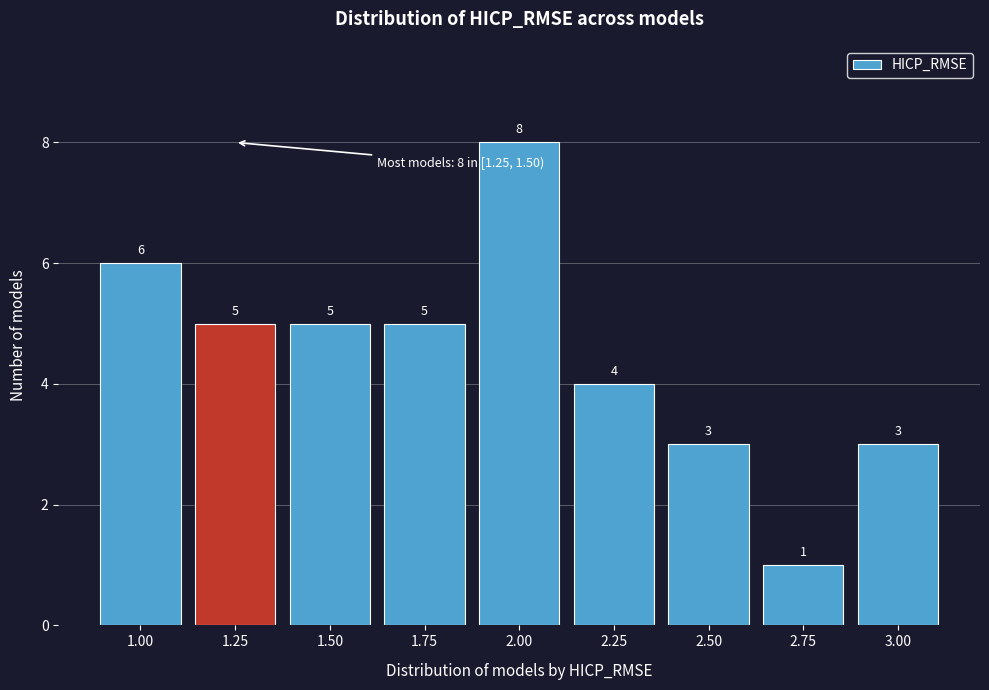

Reading left to right, list all the values displayed in this chart.

6	5	5	5	8	4	3	1	3